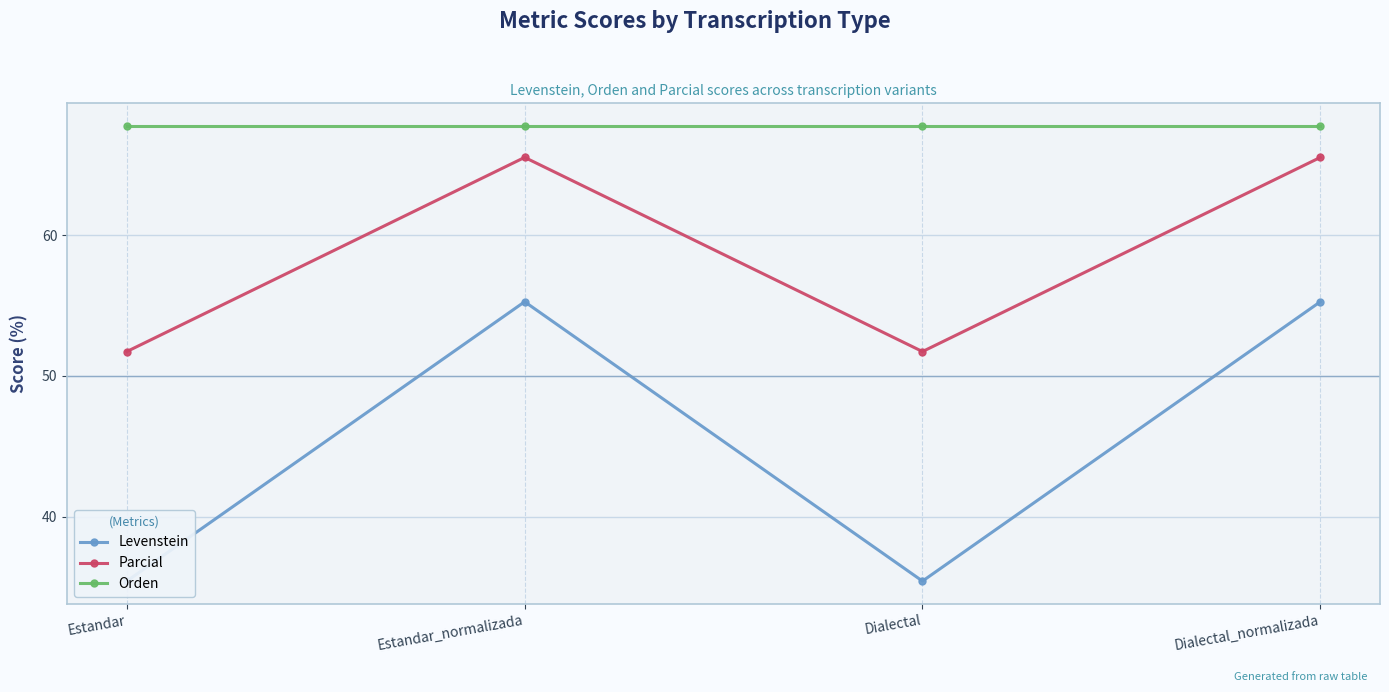

What is the total value across all series at Dialectal?

154.9